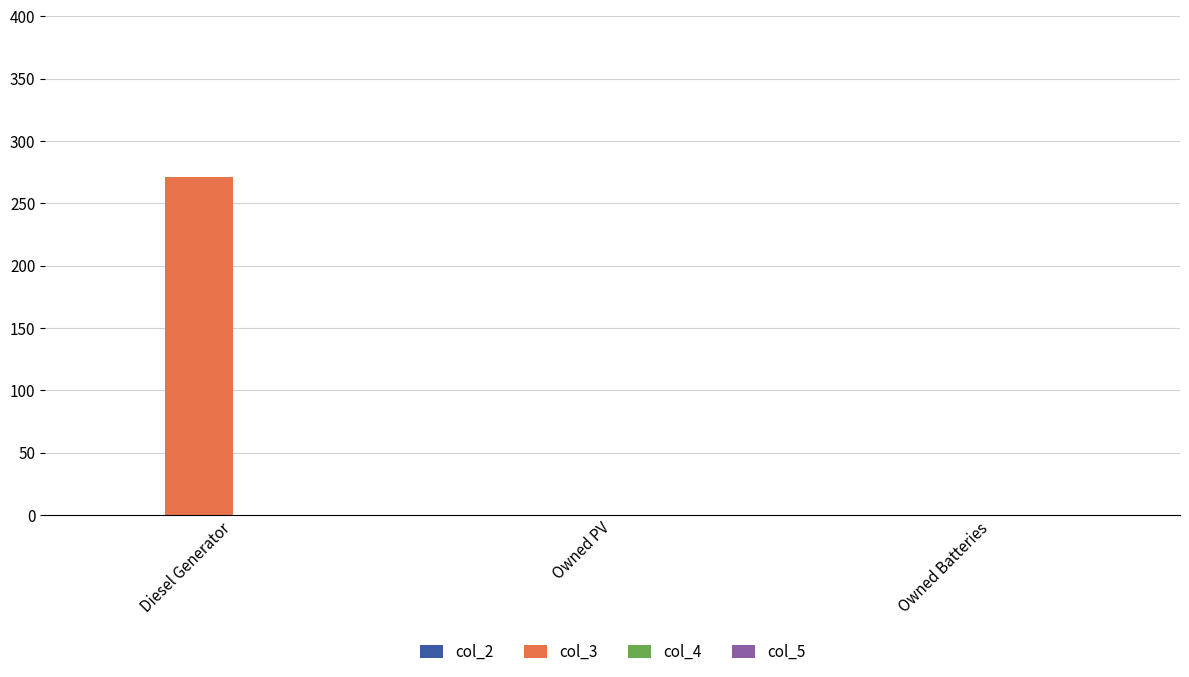

What is the sum of all values?

271